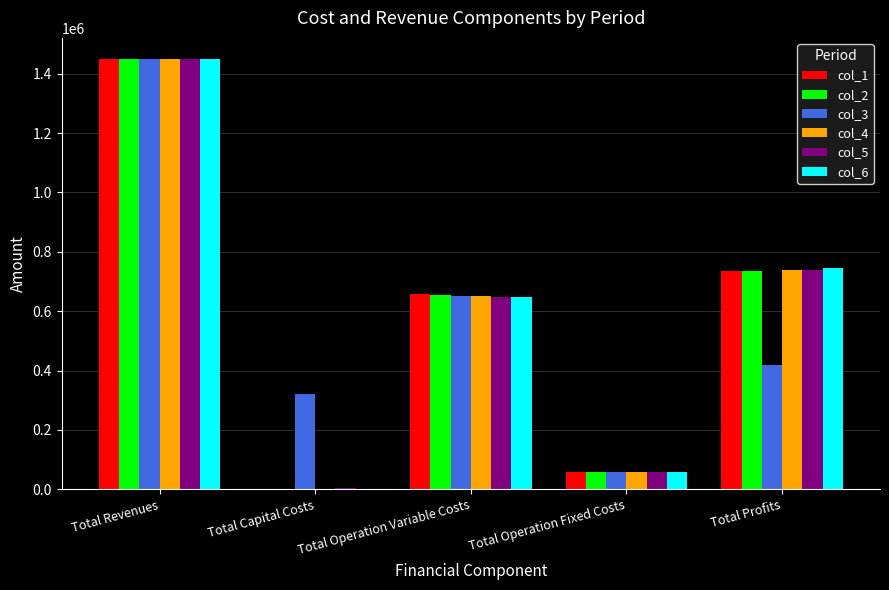

How many values in col_1 are above zero?

4